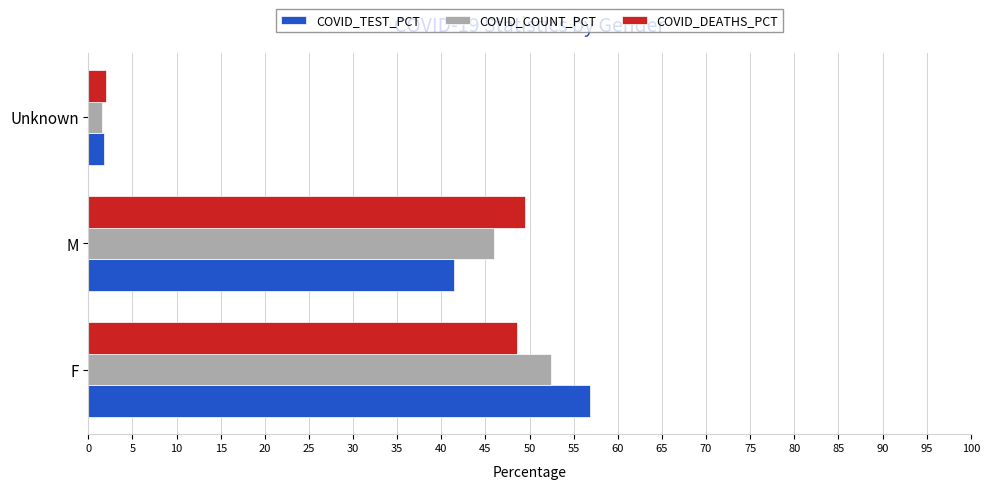

What is the total value across all series at F?

157.8